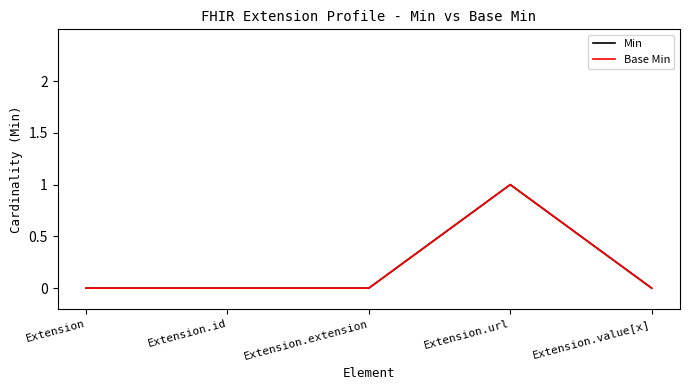

Does the chart have visible grid lines?

No